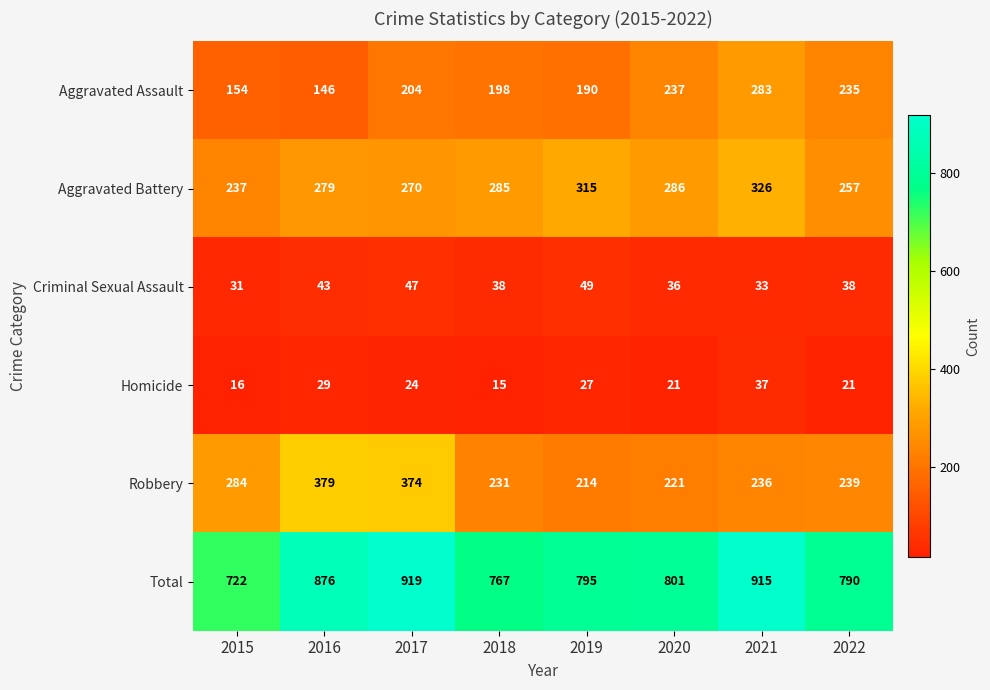

What is the total value across all series at 2021?

1830